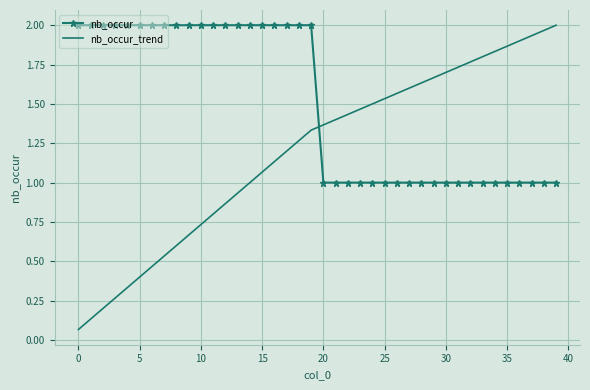

What is the lowest value of the nb_occur series?

1.0